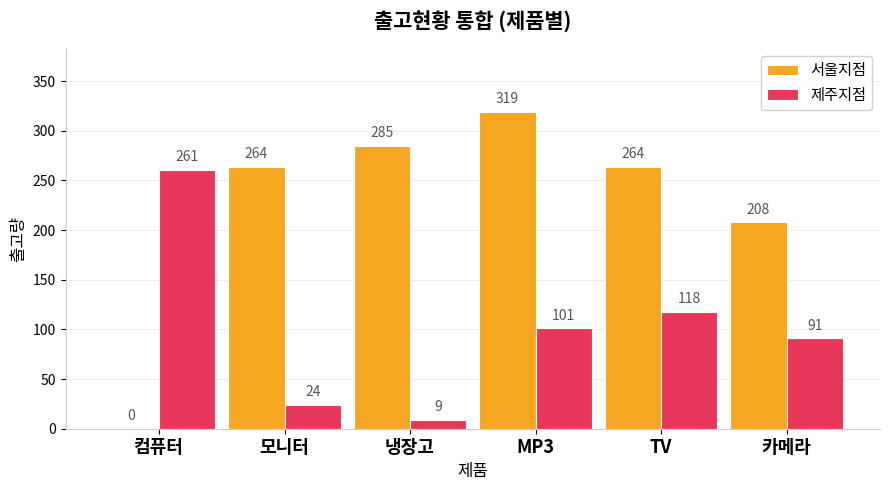

Reading left to right, list all the values displayed in this chart.

서울지점: 컴퓨터=0	모니터=264	냉장고=285	MP3=319	TV=264	카메라=208
제주지점: 컴퓨터=261	모니터=24	냉장고=9	MP3=101	TV=118	카메라=91